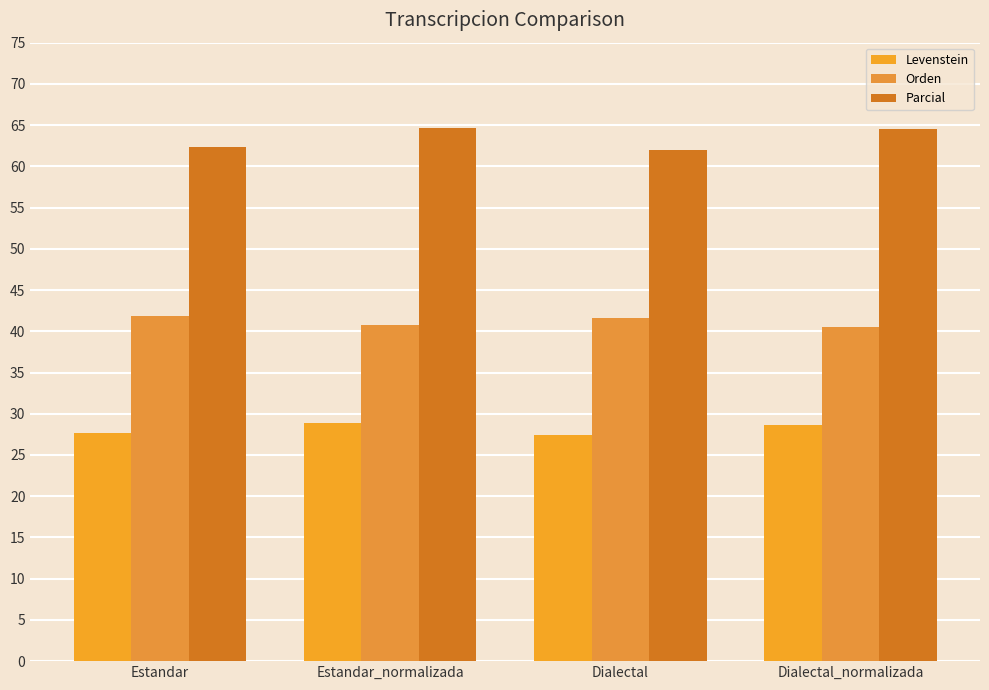

How many bars are there in total?

12